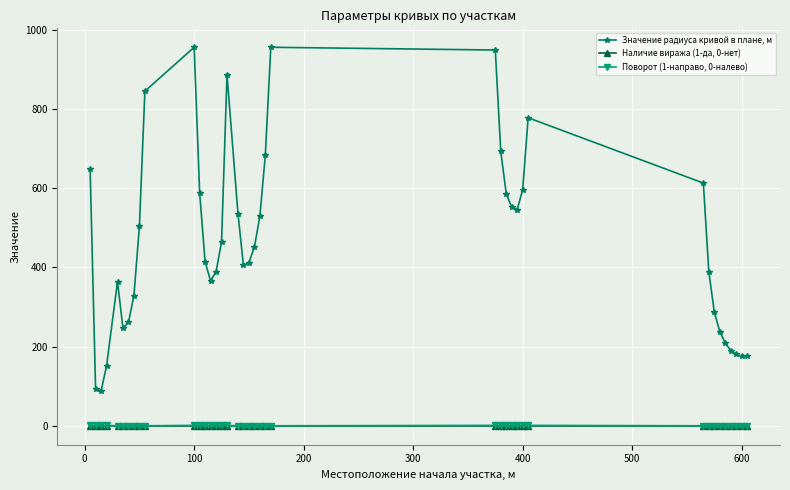

Which series has the widest spread of values?

Значение радиуса кривой в плане, м